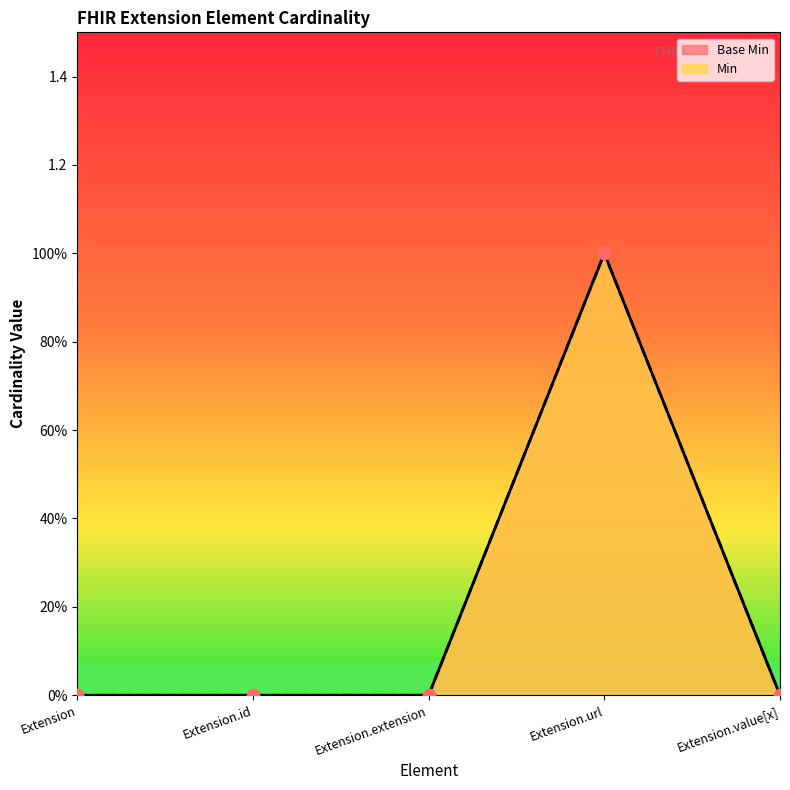

At which category is the sum across all series the highest?

Extension.url